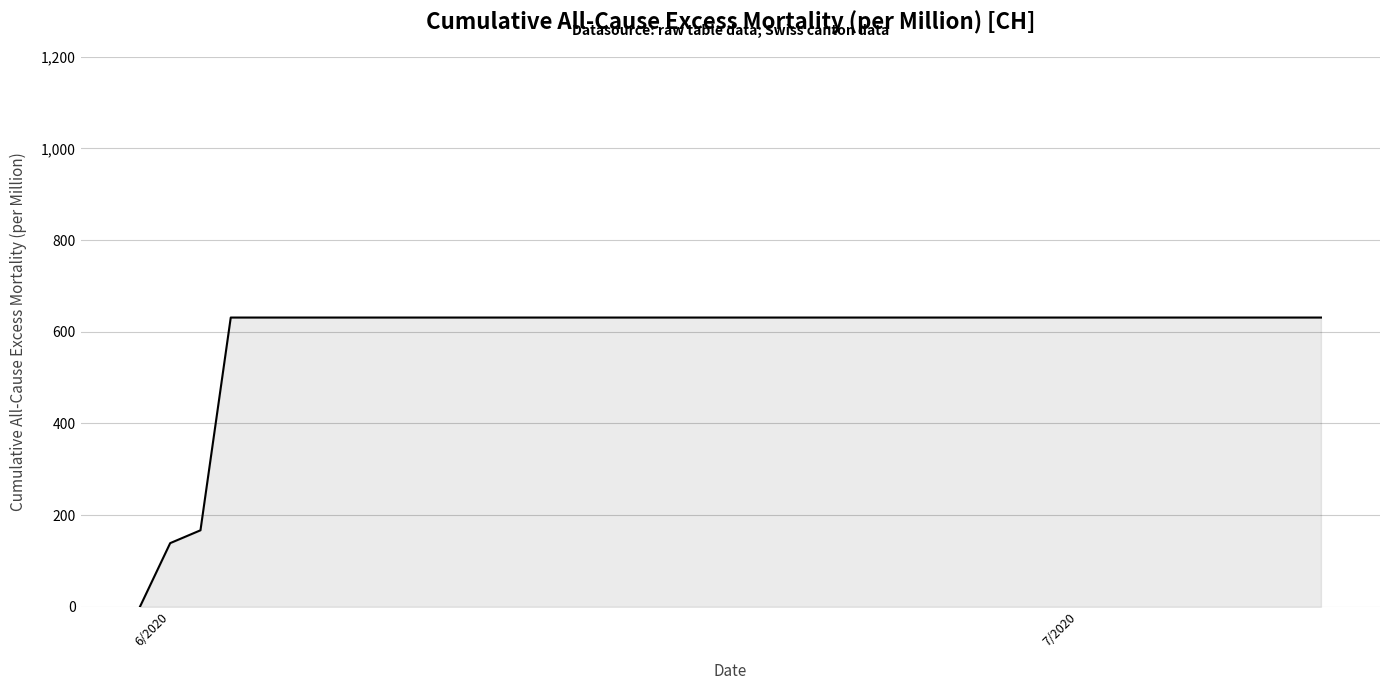

How many lines are shown in the chart?

1